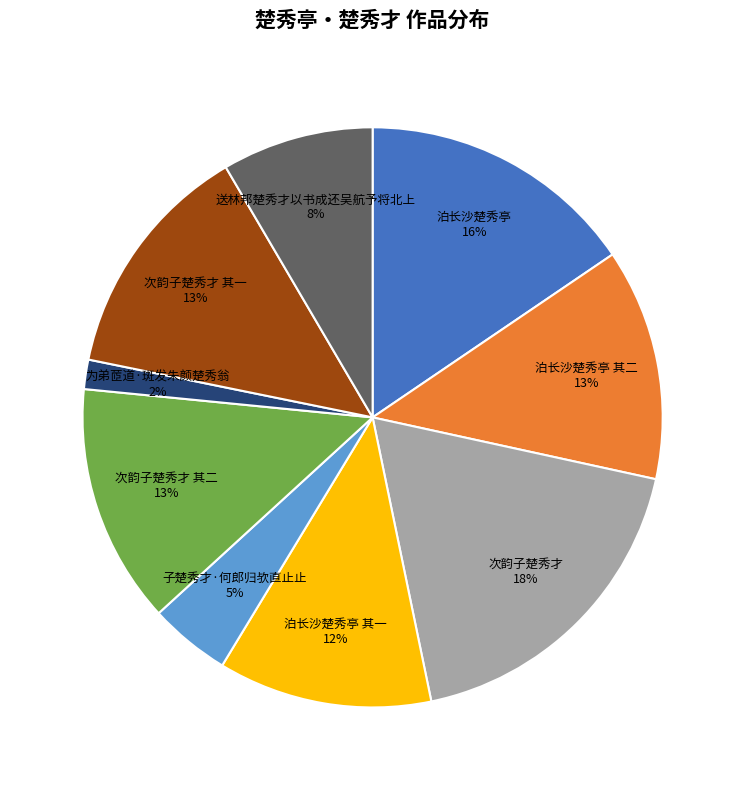

Does 泊长沙楚秀亭 16% account for over 50% of the chart?

No